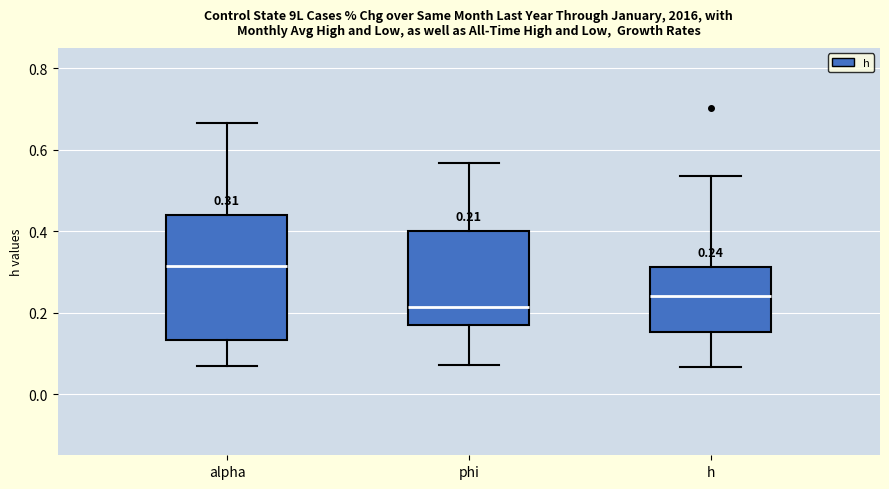

Which box's median line is the highest?

alpha